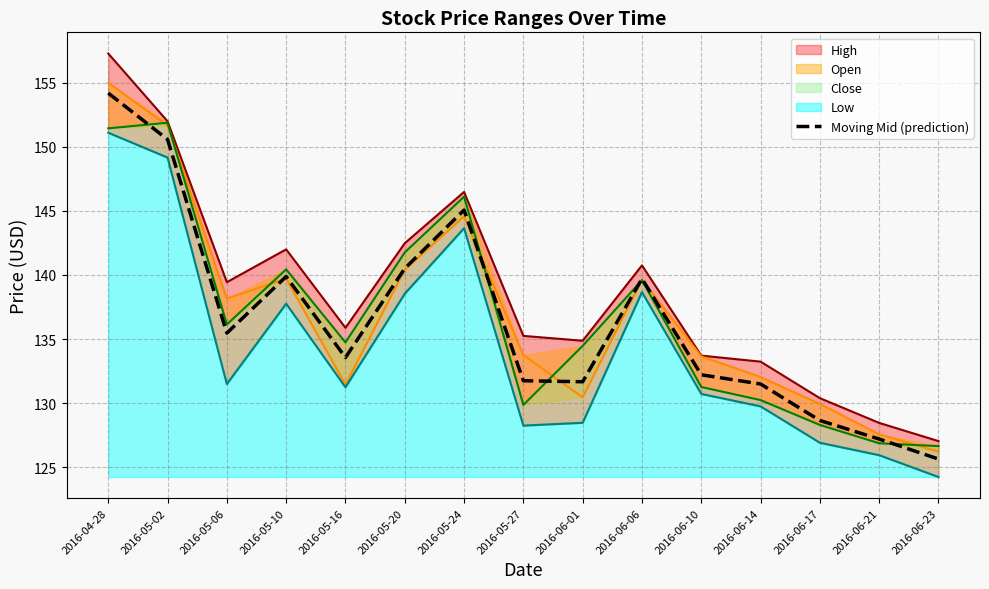

True or false: the data has more than 2 interior local peaks.

True